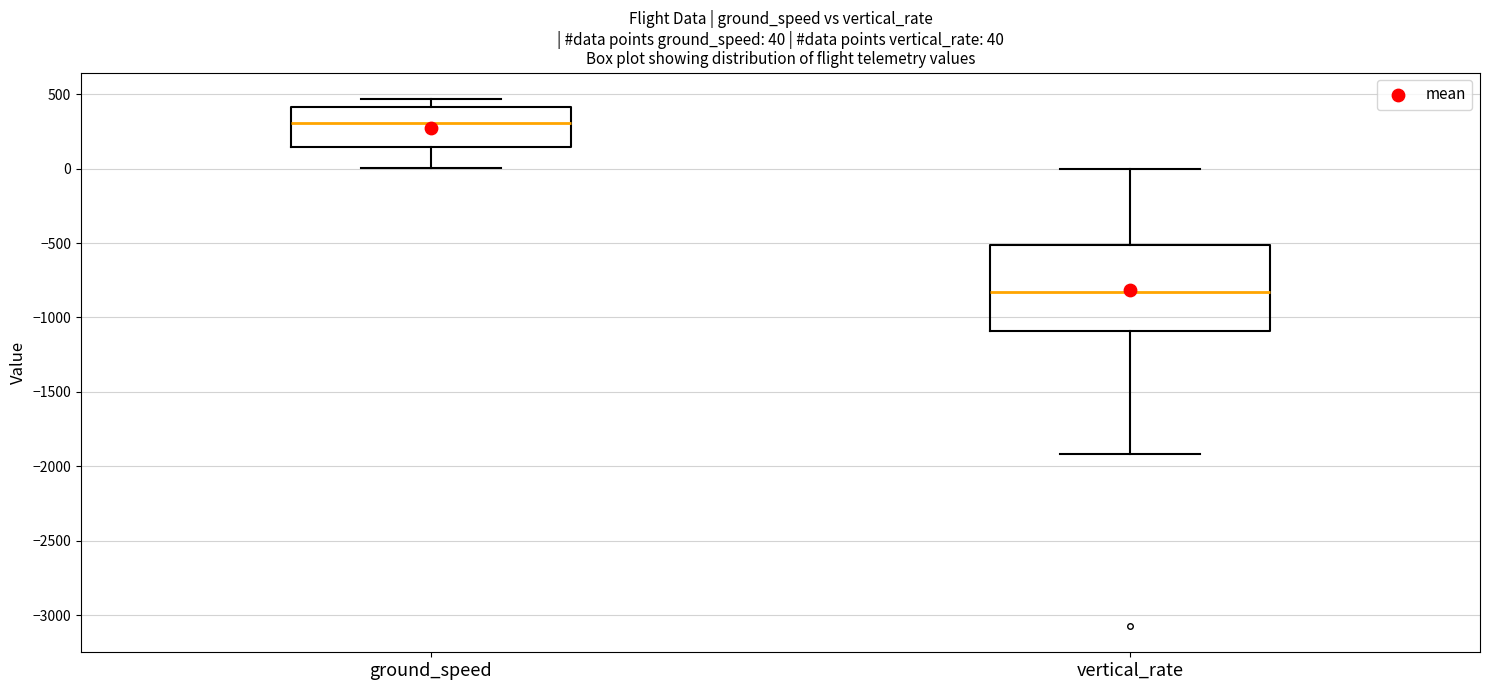

Which box is the tallest, from its lower edge to its upper edge?

vertical_rate